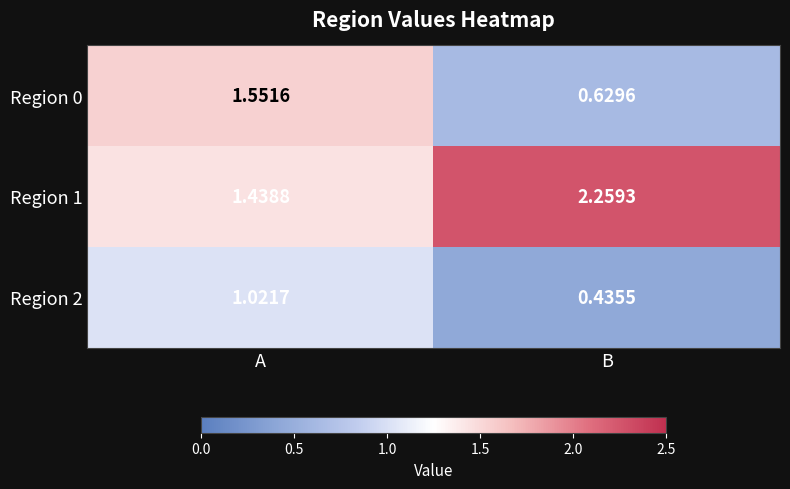

At how many categories does at least one series exceed 1?

2